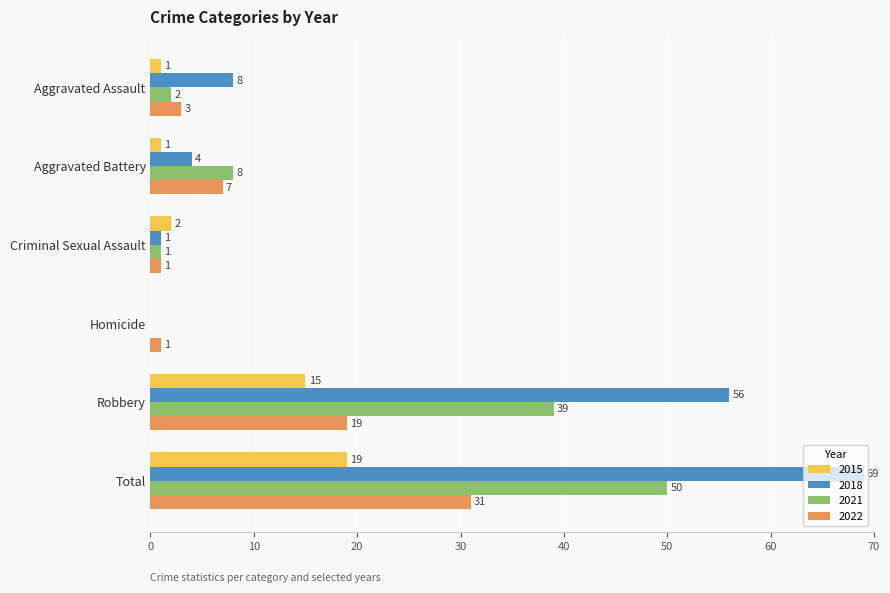

What is the total value across all series at Robbery?

129